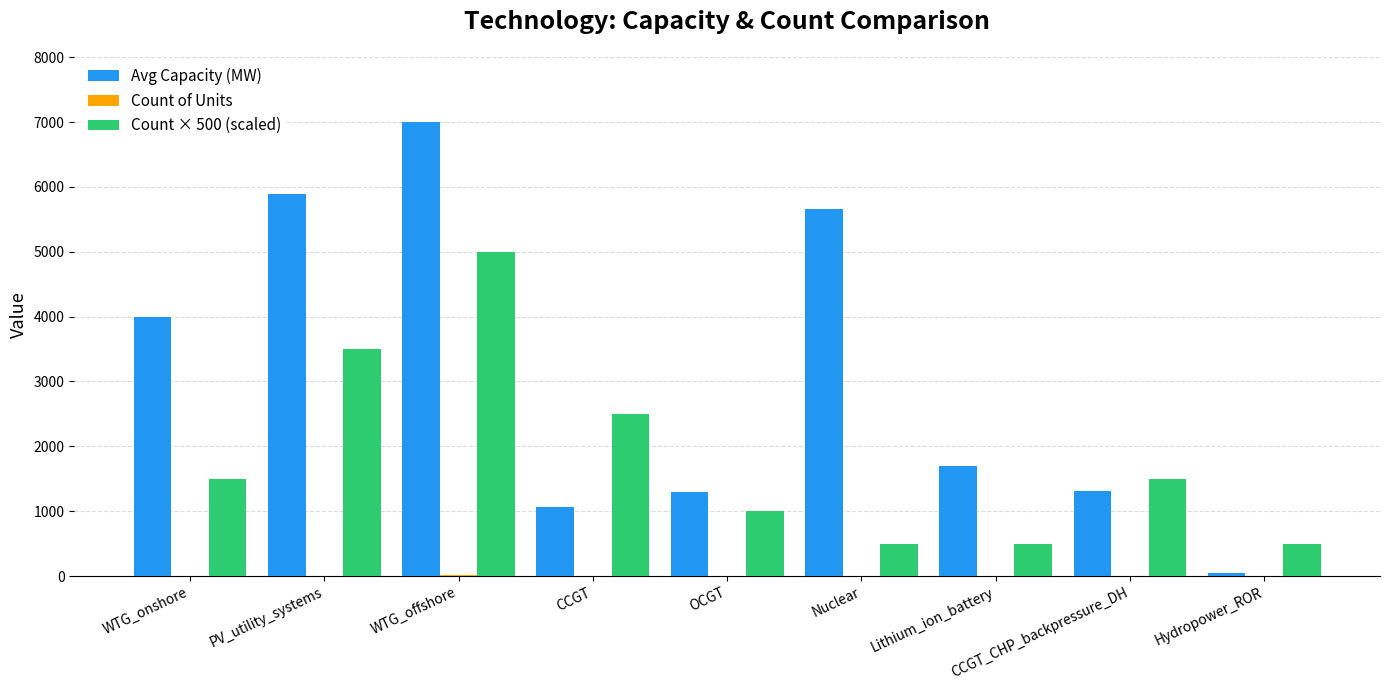

At which label does Avg Capacity (MW) first exceed 1700?

WTG_onshore